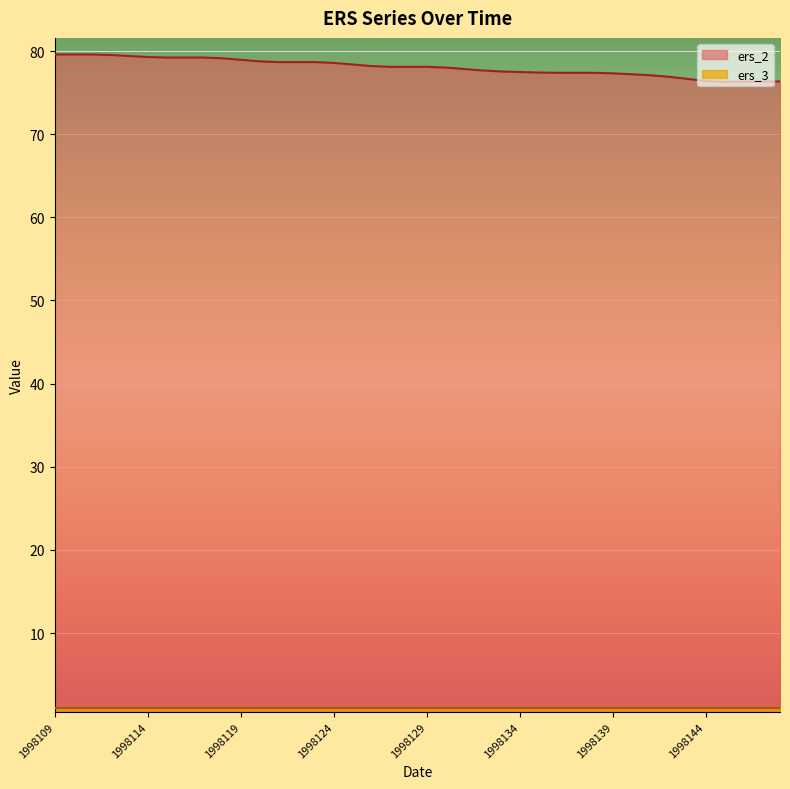

What is the difference between the values at 1998116 and 1998109?

0.4